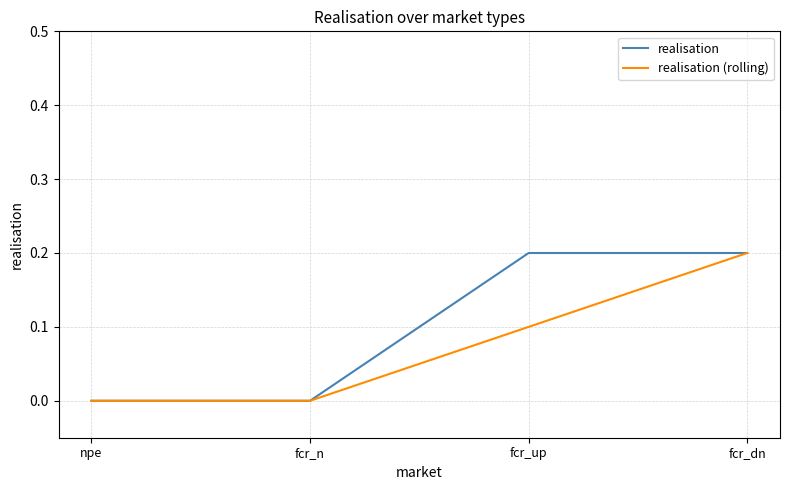

List the series in order of their overall mean, lowest first.

realisation (rolling), realisation